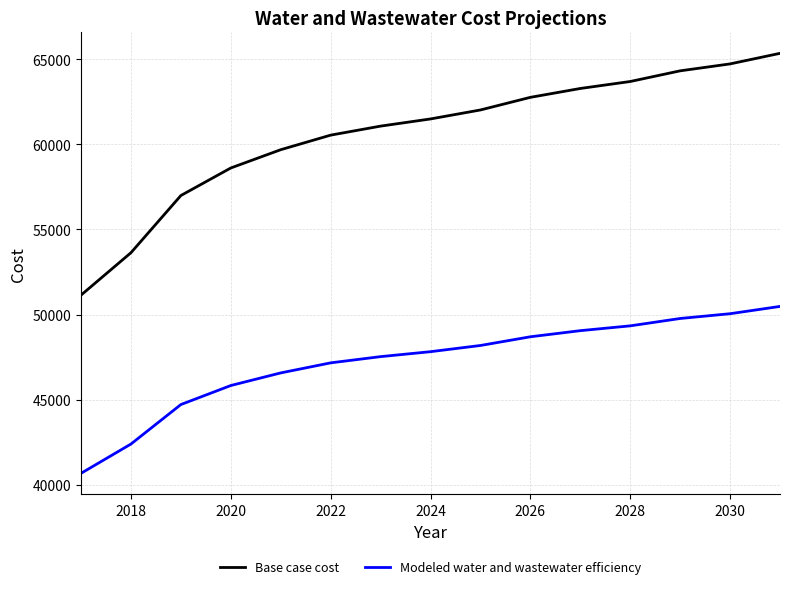

What is the maximum value shown in the chart?

65341.1